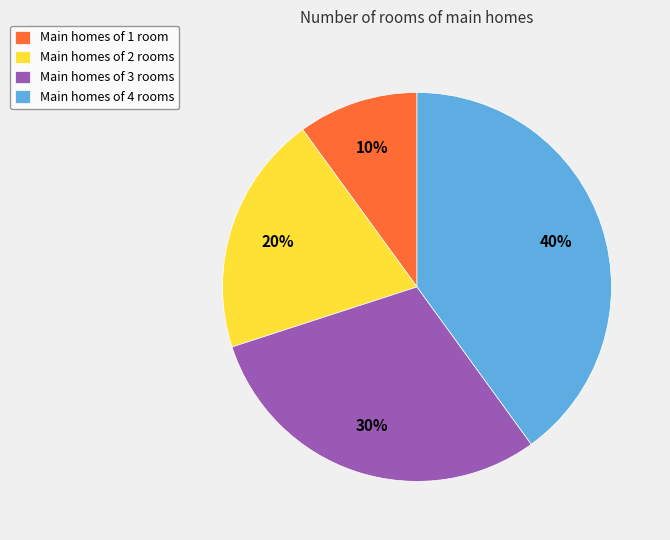

Rank the categories by value from lowest to highest.

Main homes of 1 room, Main homes of 2 rooms, Main homes of 3 rooms, Main homes of 4 rooms